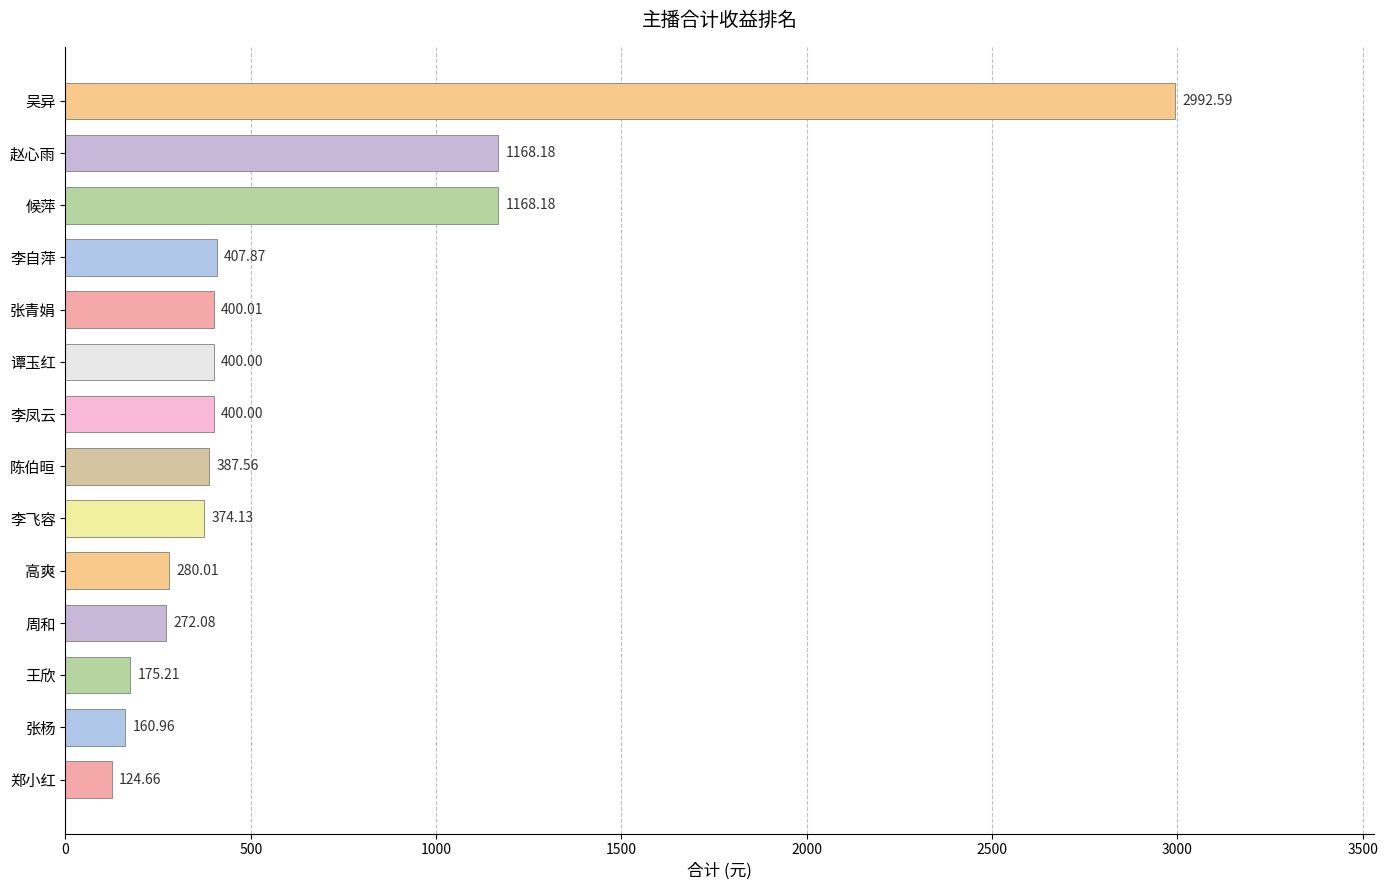

What is the difference between the second highest and second lowest values?

1007.2